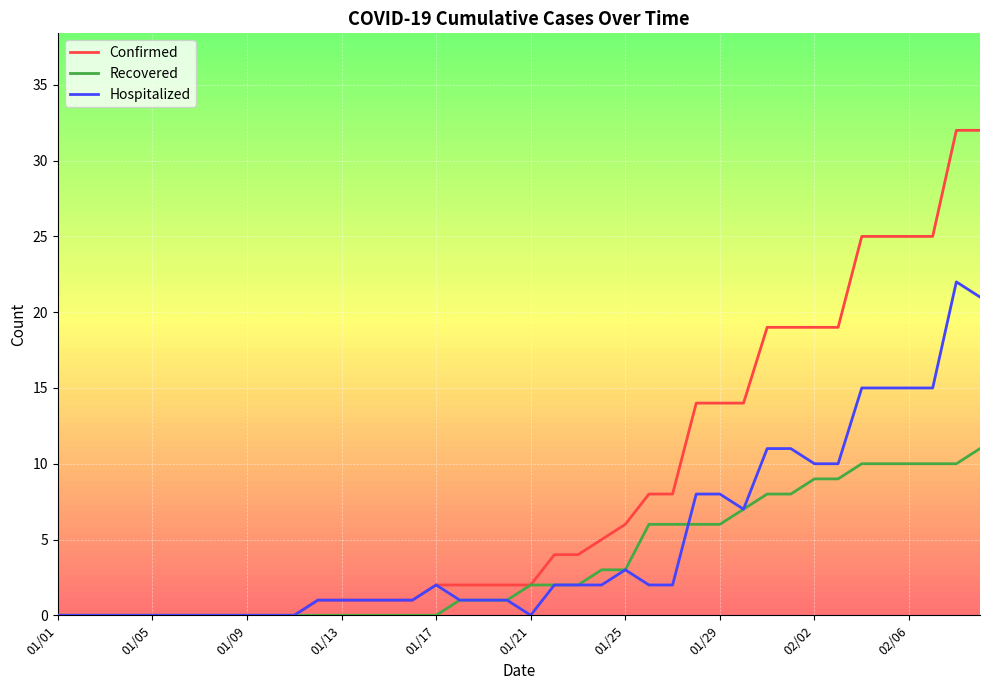

Which series has the widest spread of values?

Confirmed